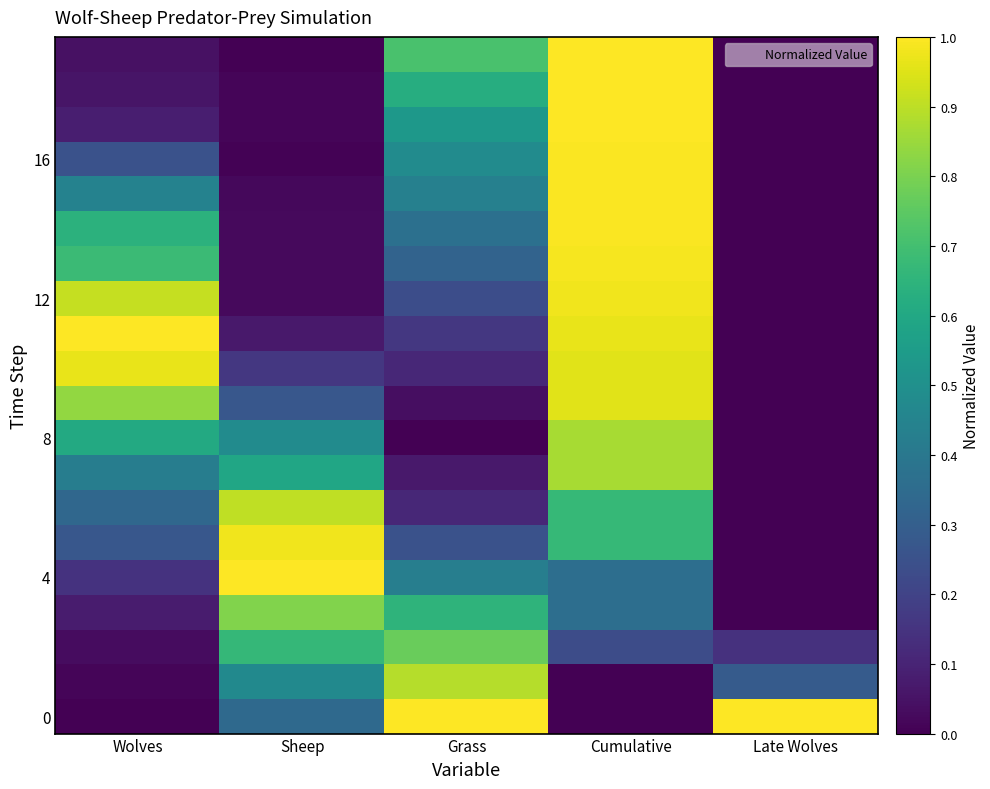

At which category is the sum across all series the highest?

Cumulative